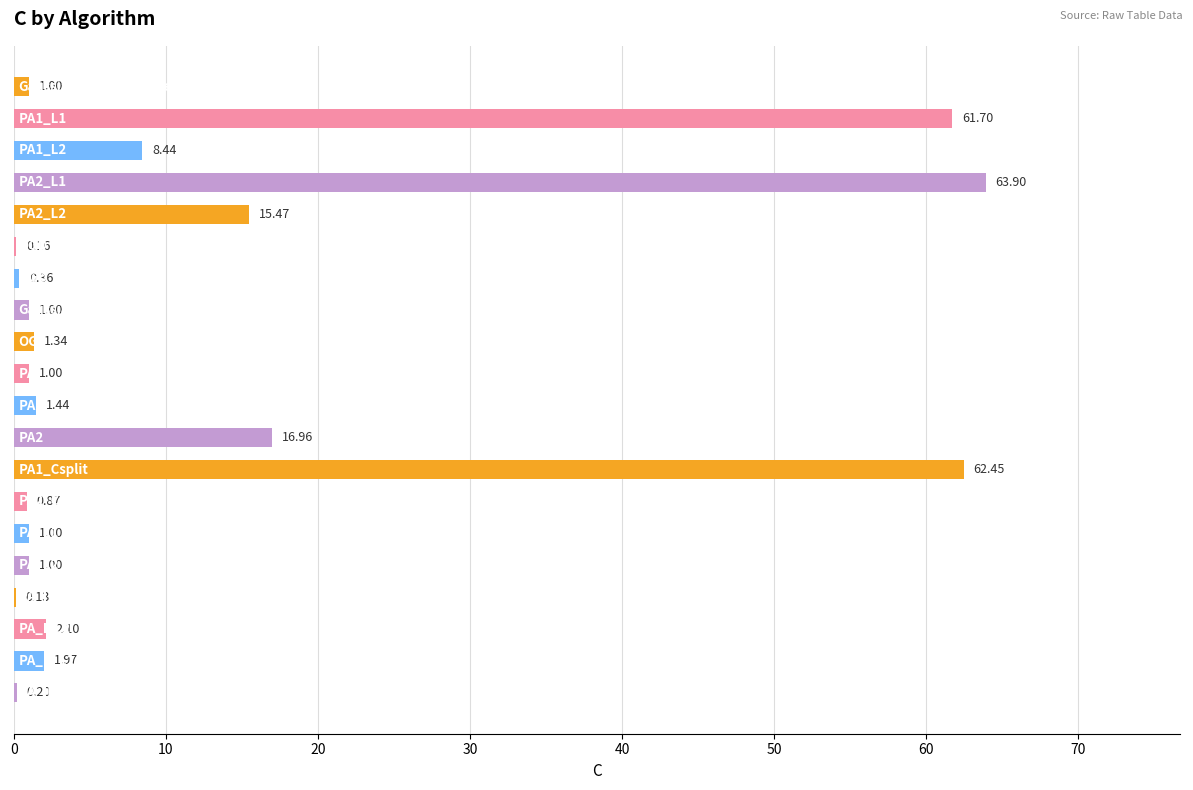

What is the sum of all values?

242.5